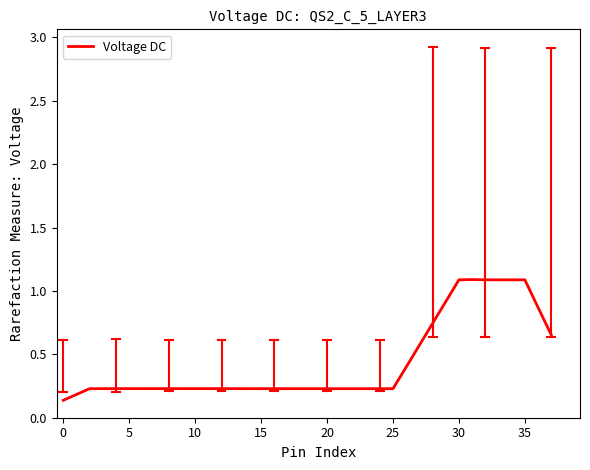

What is the difference between the maximum and minimum values?

1.0